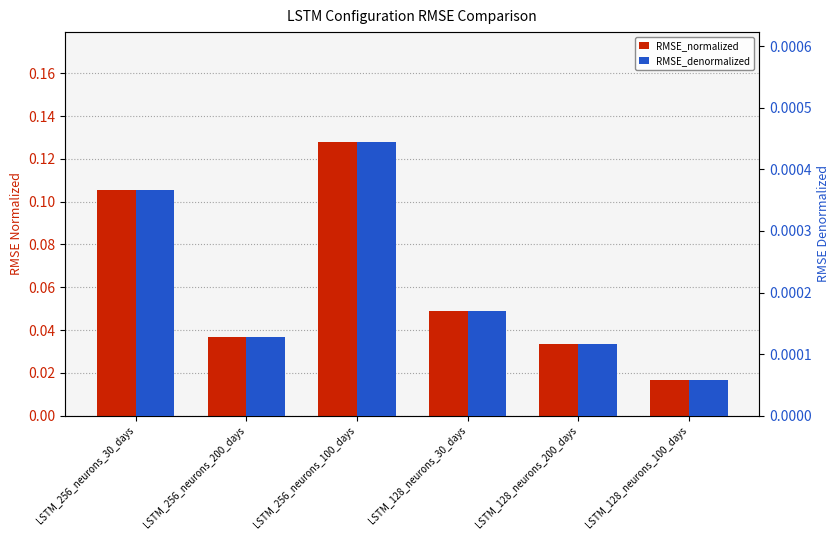

What position from the right is LSTM_128_neurons_200_days?

2